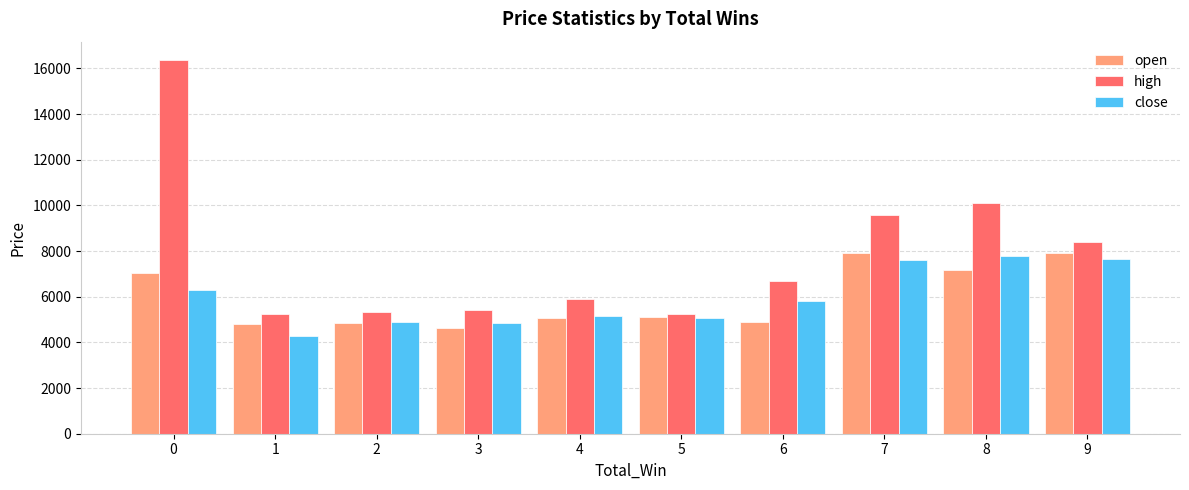

At 6, list the series in order from largest to smallest.

high, close, open